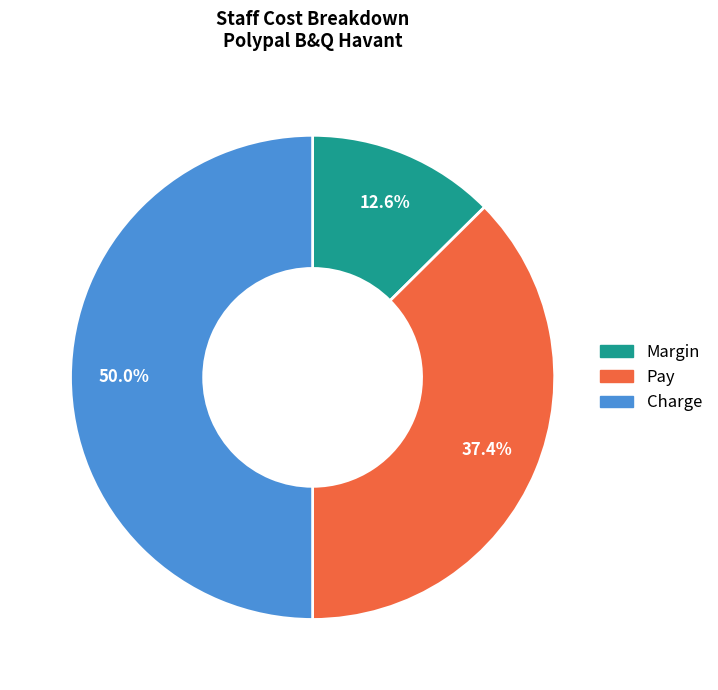

What is the smallest slice in the pie chart?

Margin